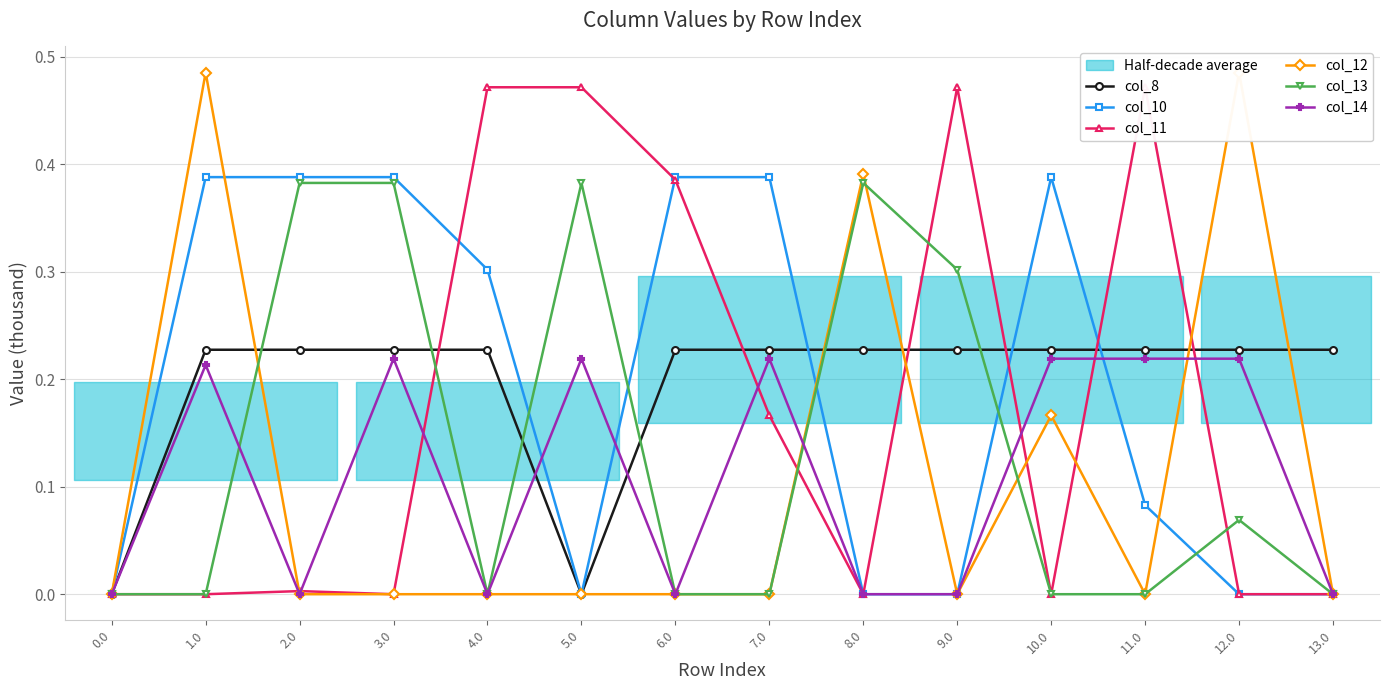

What is the greatest value displayed?

0.5